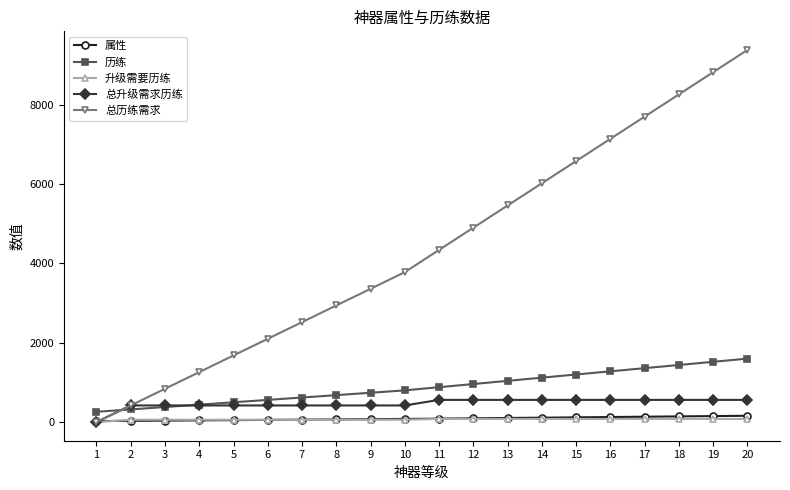

True or false: 总升级需求历练 has a value of 420 at 8.

True